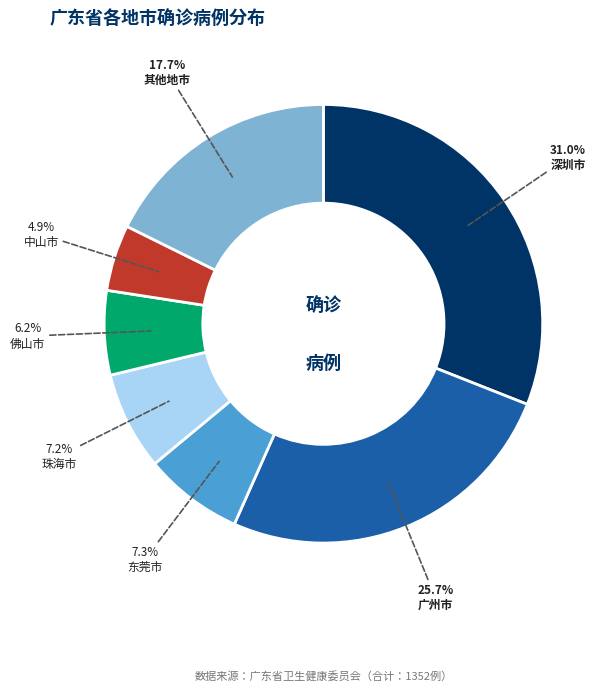

Is there a majority slice in this chart?

No